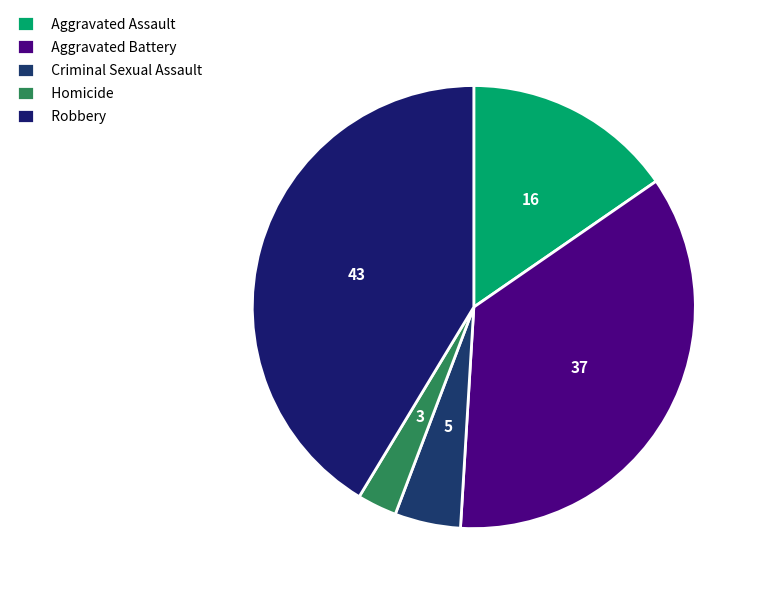

Is it true that Robbery is 36% of the pie?

False